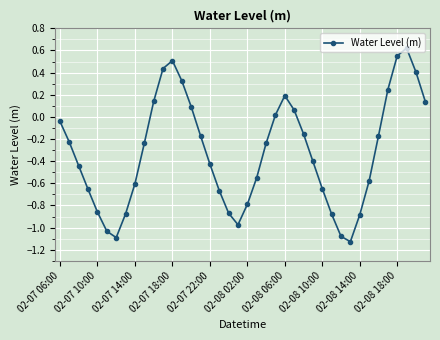

What is the sum of all values?

-12.9